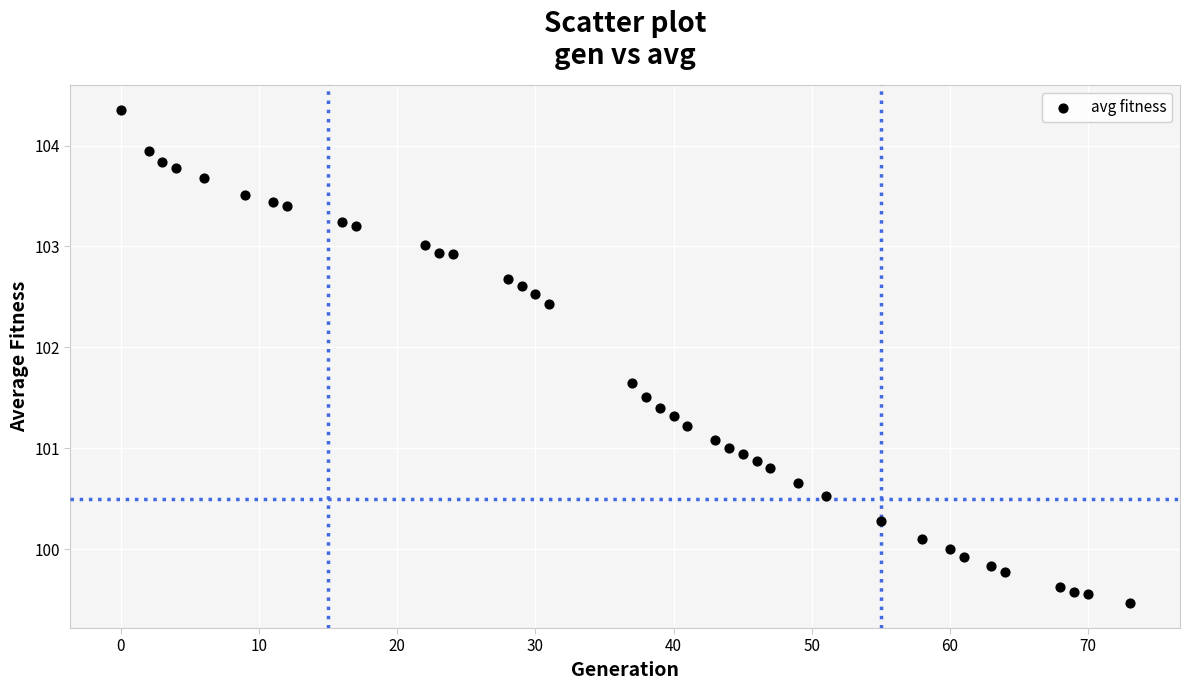

What is the range of Y values (max minus min)?

4.9